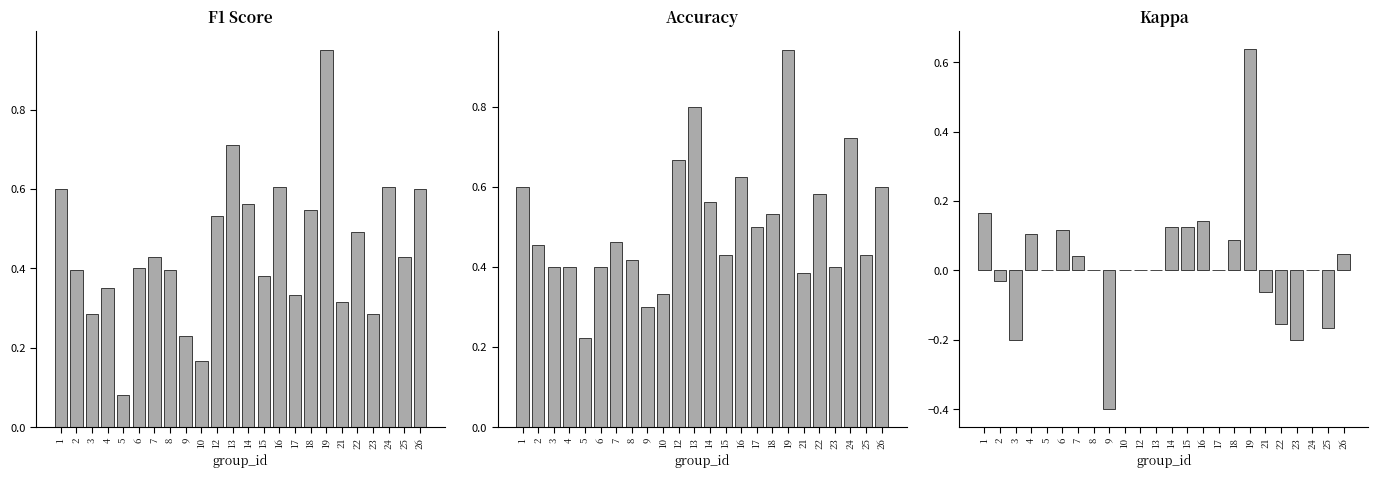

Reading left to right, transcribe all the data shown in this chart.

f1: 0.6	0.4	0.3	0.4	0.1	0.4	0.4	0.4	0.2	0.2	0.5	0.7	0.6	0.4	0.6	0.3	0.5	0.9	0.3	0.5	0.3	0.6	0.4	0.6
accuracy: 0.6	0.5	0.4	0.4	0.2	0.4	0.5	0.4	0.3	0.3	0.7	0.8	0.6	0.4	0.6	0.5	0.5	0.9	0.4	0.6	0.4	0.7	0.4	0.6
kappa: 0.2	-0.0	-0.2	0.1	0.0	0.1	0.0	0.0	-0.4	0.0	0.0	0.0	0.1	0.1	0.1	0.0	0.1	0.6	-0.1	-0.2	-0.2	0.0	-0.2	0.0